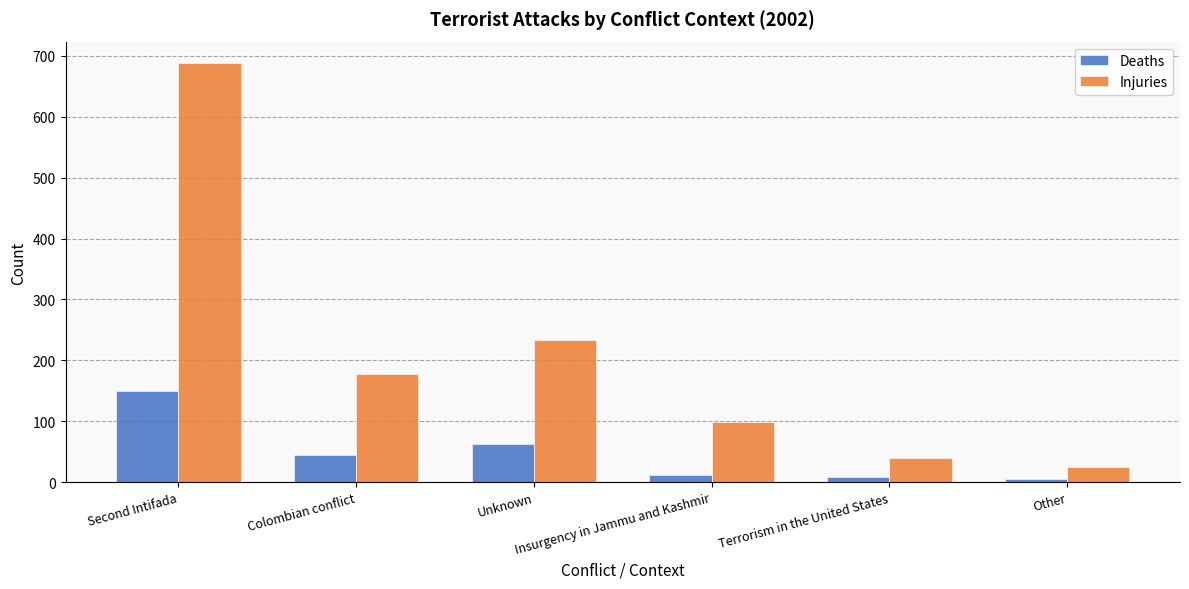

At which category does the chart reach its peak across all series?

Second Intifada